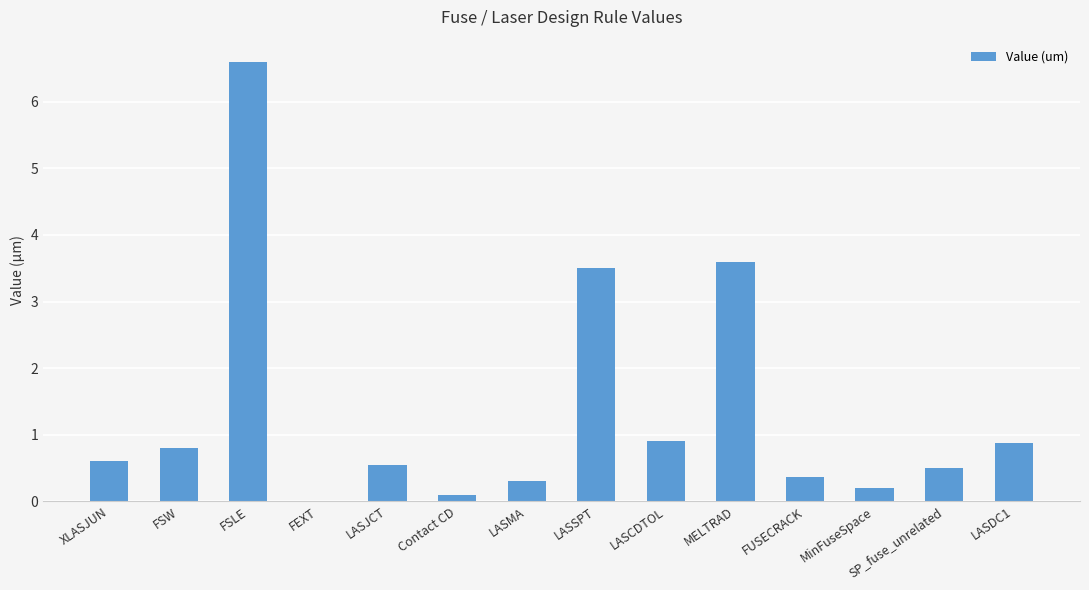

What is the sum of the values at LASDC1 and MELTRAD?

4.5